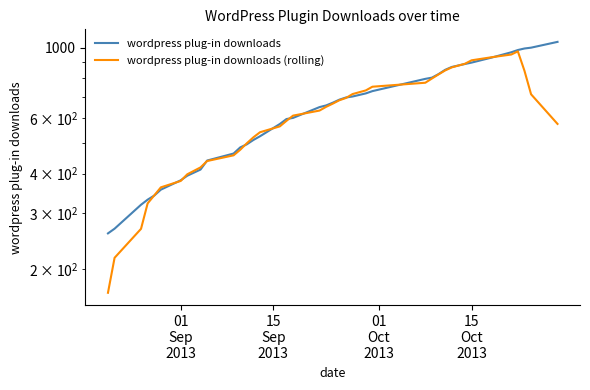

What is the difference between the second highest and second lowest values in the wordpress plug-in downloads (rolling) series?

734.4